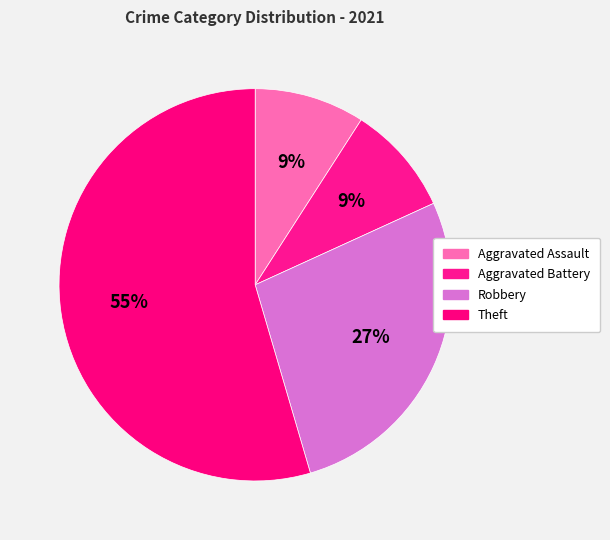

How many segments does this pie chart have?

4